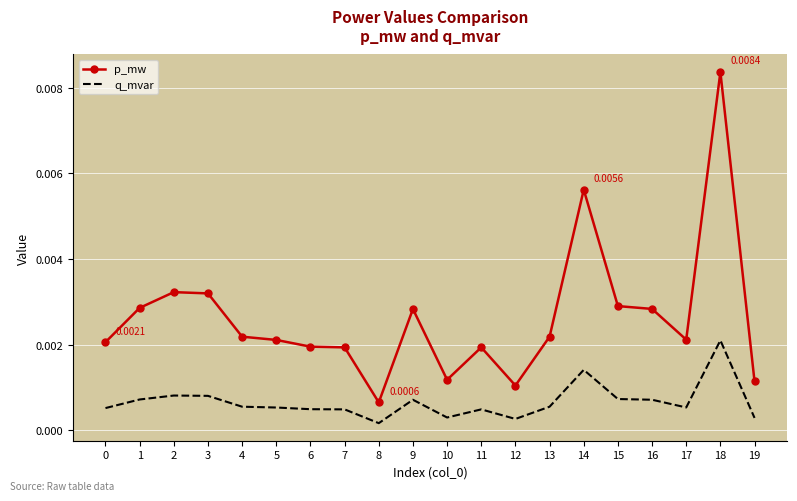

List the series in order of their overall mean, lowest first.

q_mvar, p_mw